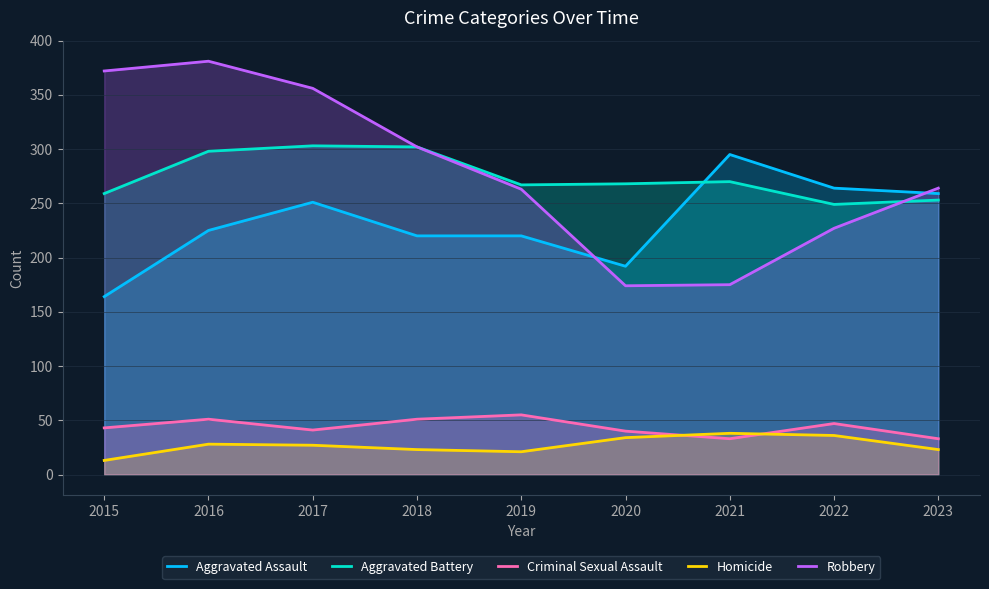

Is the value of Homicide at 2015 greater than the value of Robbery at 2022?

No